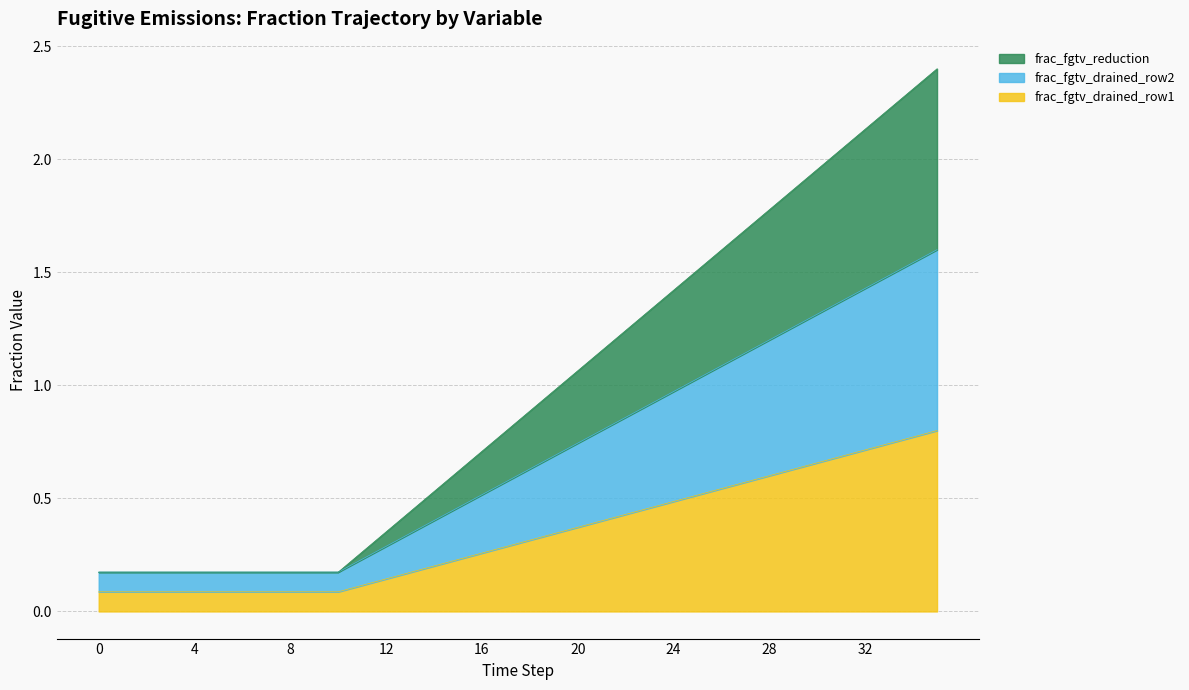

True or false: frac_fgtv_reduction and frac_fgtv_drained_row1 intersect in this chart.

False